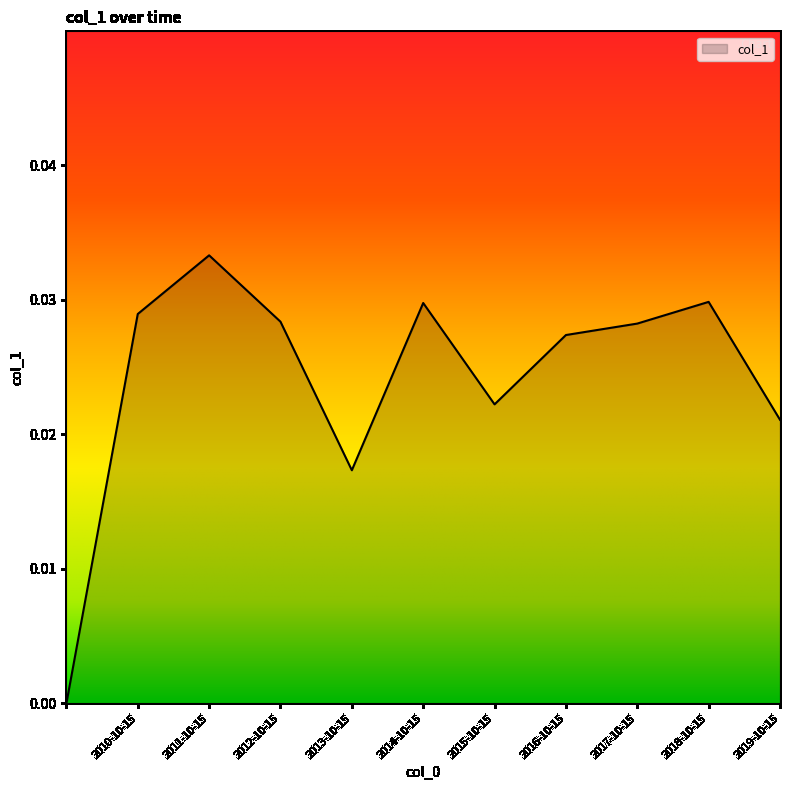

List the labels in order of value, smallest first.

, 2013-10-15, 2019-10-15, 2015-10-15, 2016-10-15, 2017-10-15, 2012-10-15, 2010-10-15, 2014-10-15, 2018-10-15, 2011-10-15